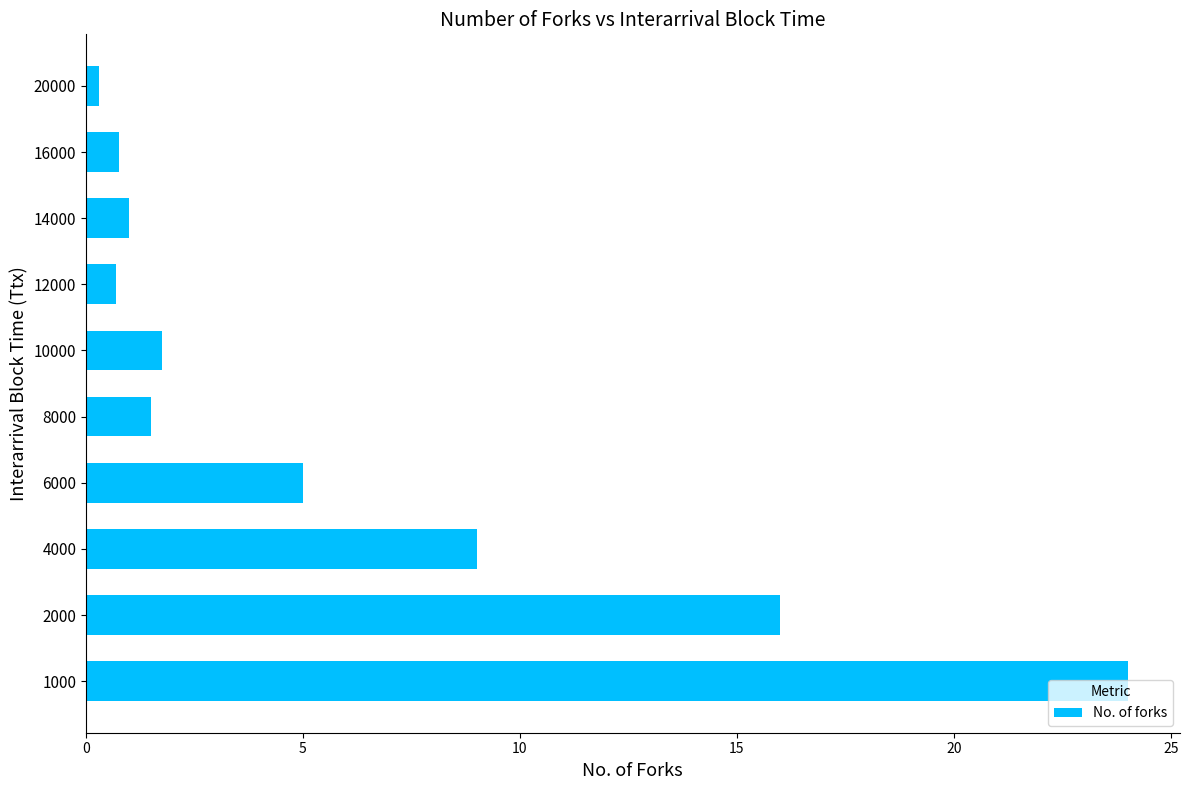

Does the chart contain any negative values?

No